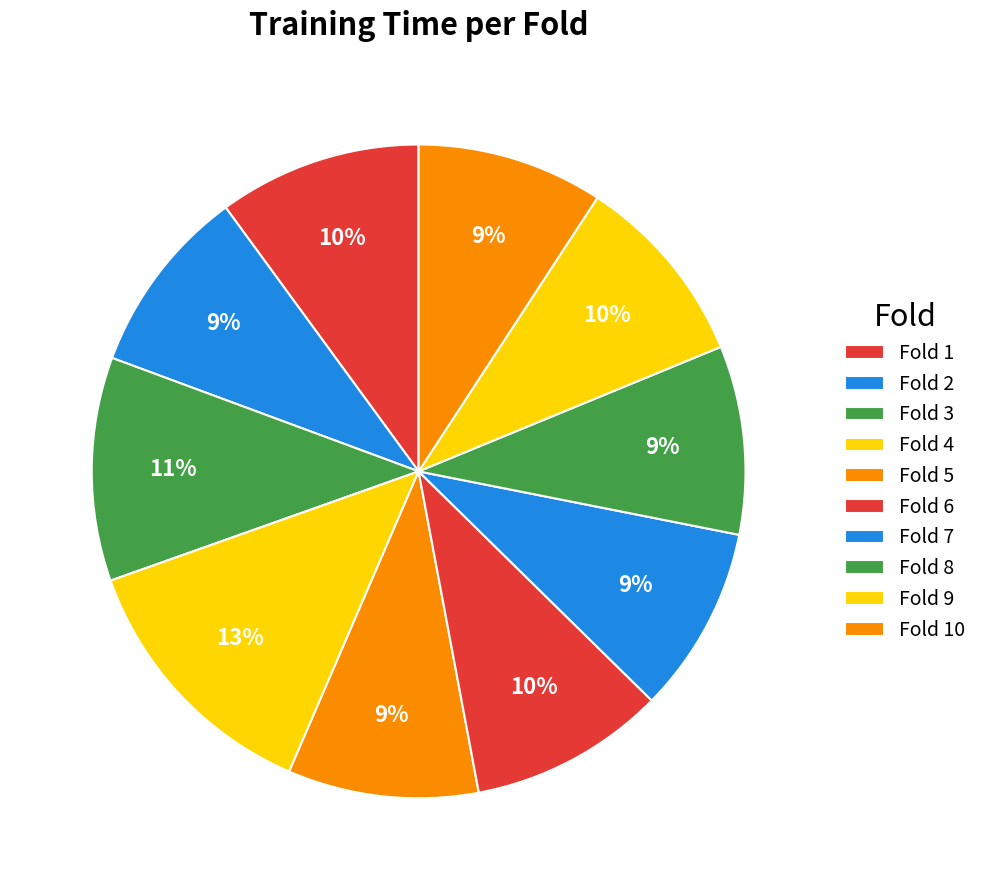

Rank the categories by value from lowest to highest.

Fold 10, Fold 7, Fold 2, Fold 8, Fold 5, Fold 9, Fold 6, Fold 1, Fold 3, Fold 4